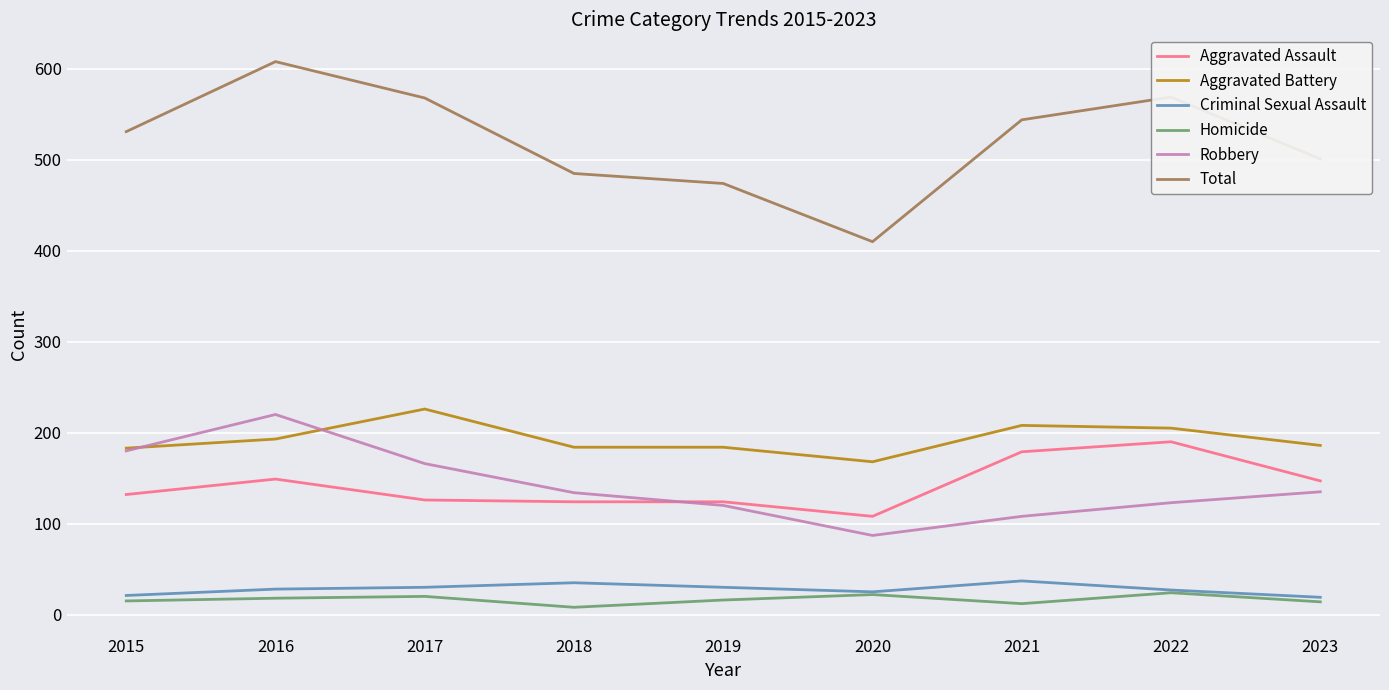

Is it true that Robbery equals 72 at 2021?

False